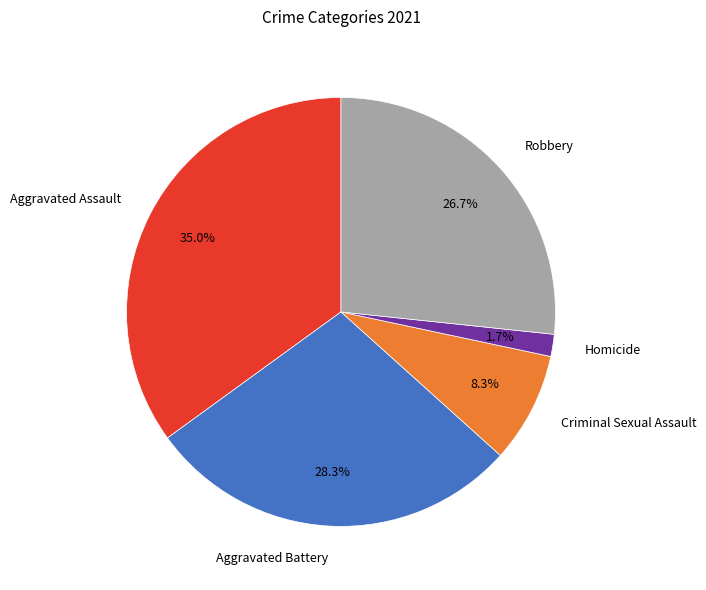

To the nearest percent, what is the difference between the largest and smallest slice percentages?

33%